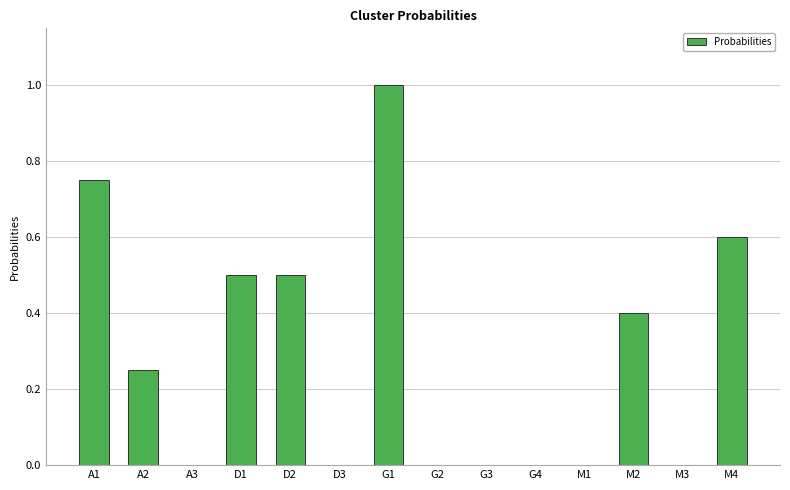

What is the sum of the values at A3 and D2?

0.5